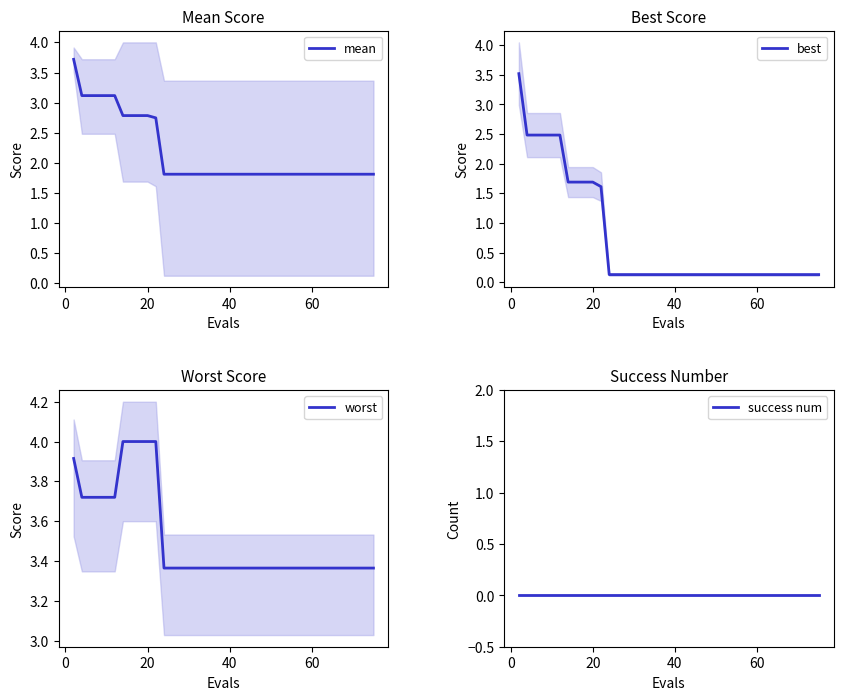

Which series has the largest total across all categories?

worst